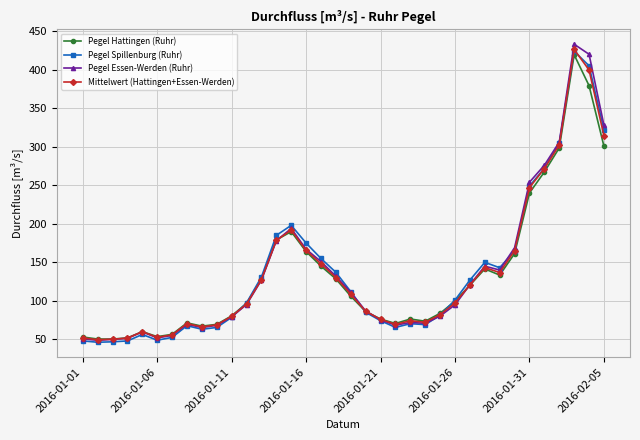

What is the value of the Pegel Hattingen (Ruhr) point at the 22nd from the left?

70.7